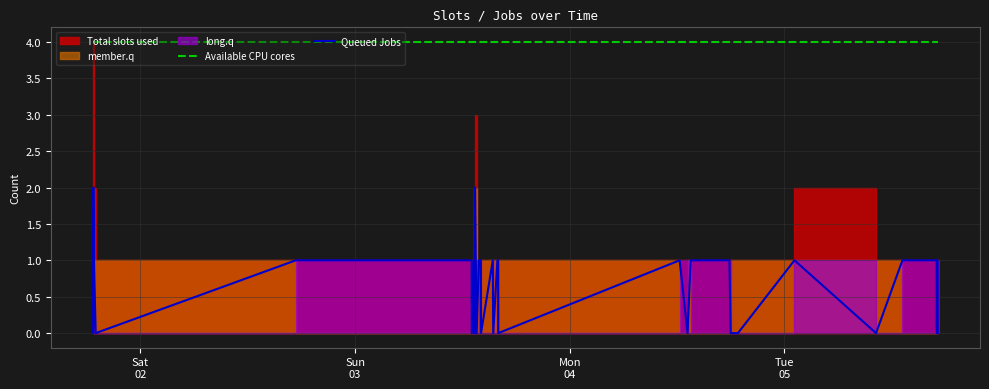

True or false: Available CPU cores and Queued Jobs cross at least once.

False